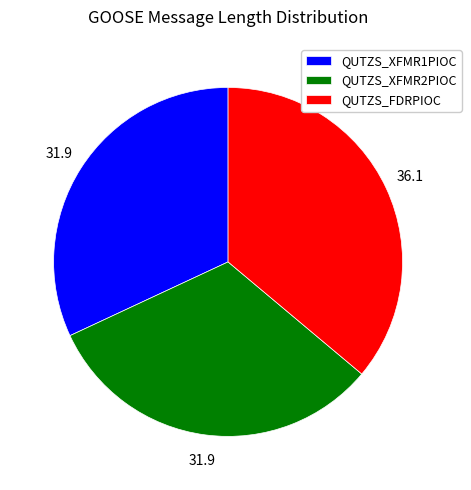

Is the sum of QUTZS_XFMR2PIOC and QUTZS_FDRPIOC greater than half?

Yes